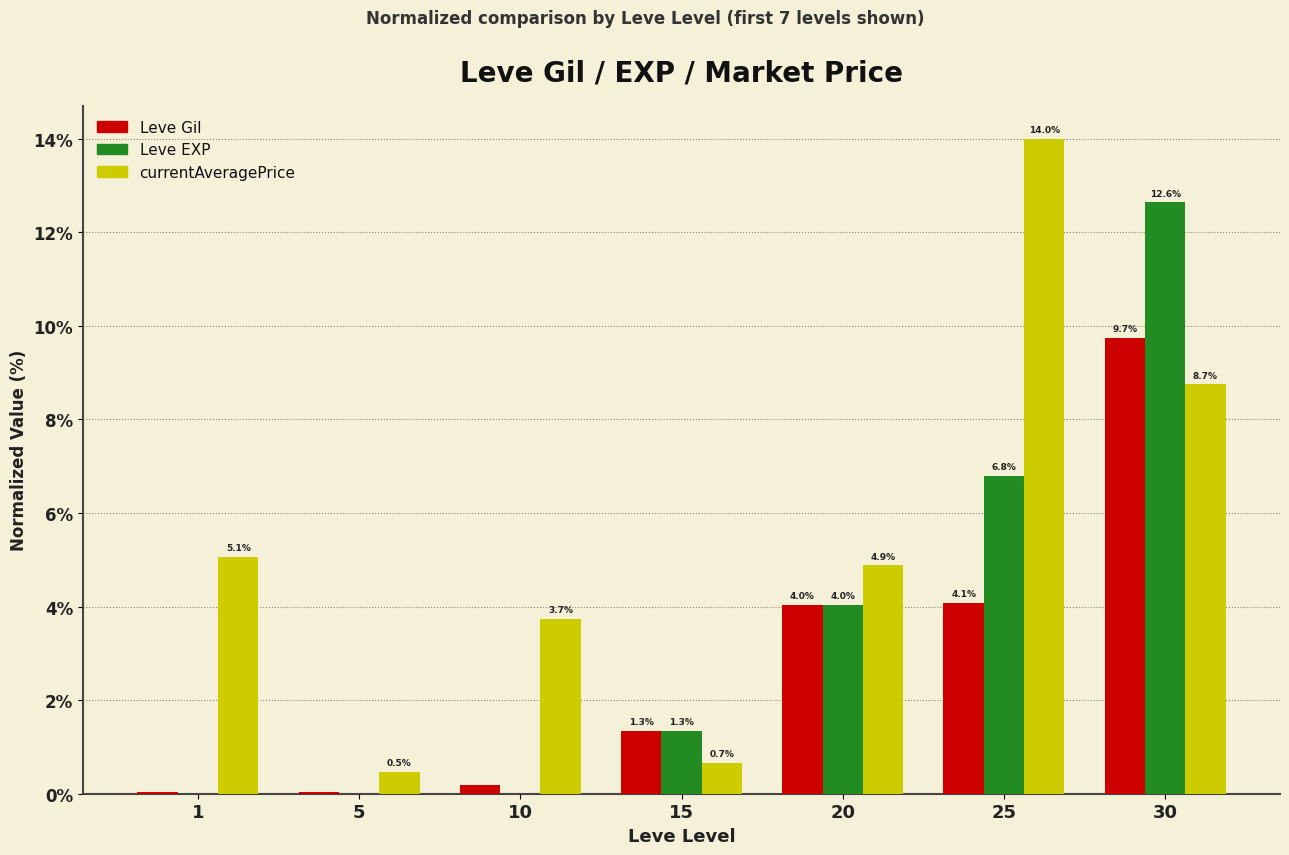

At which category is the sum across all series the highest?

30